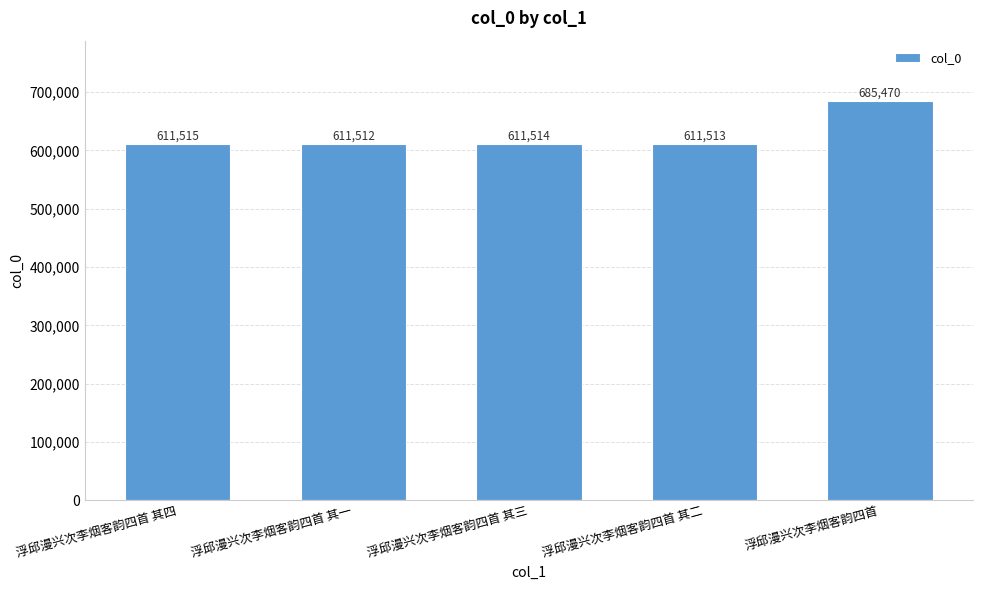

At which label does the data first exceed 611514?

浮邱漫兴次李烟客韵四首 其四